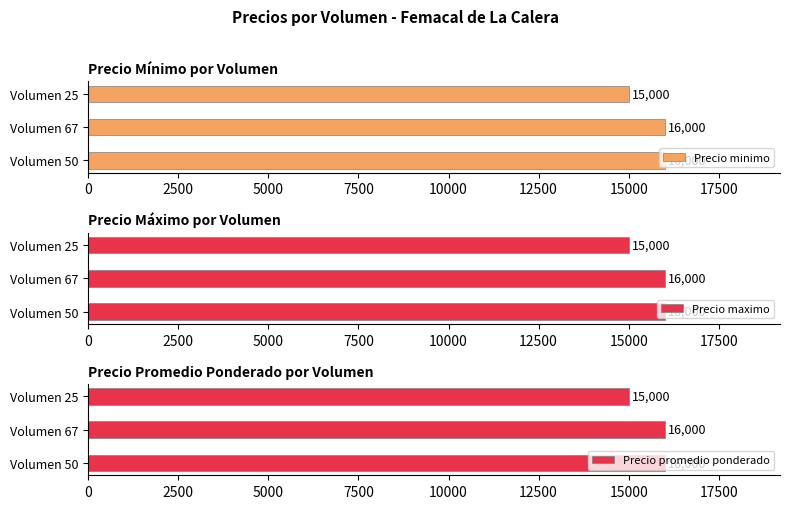

Is it true that Precio minimo equals 15000 at Volumen 25?

True